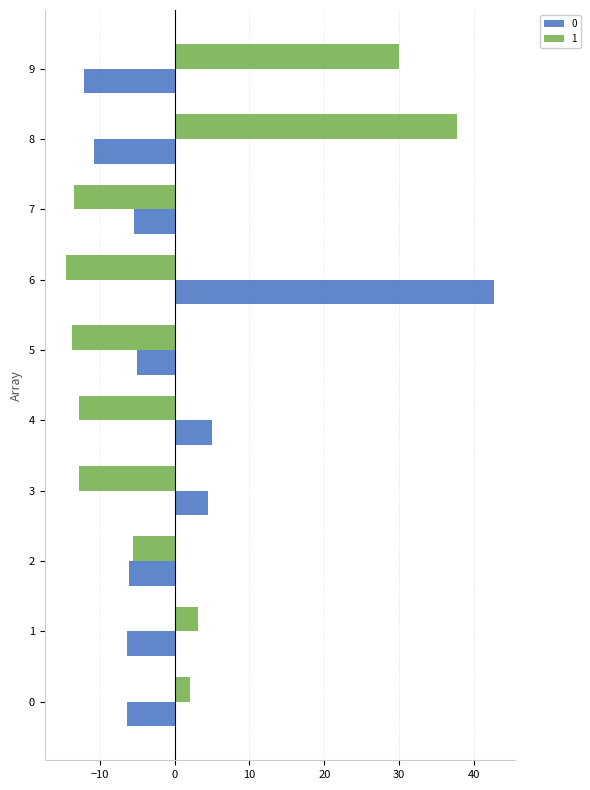

What is the difference between the highest and lowest values at 3?

17.2